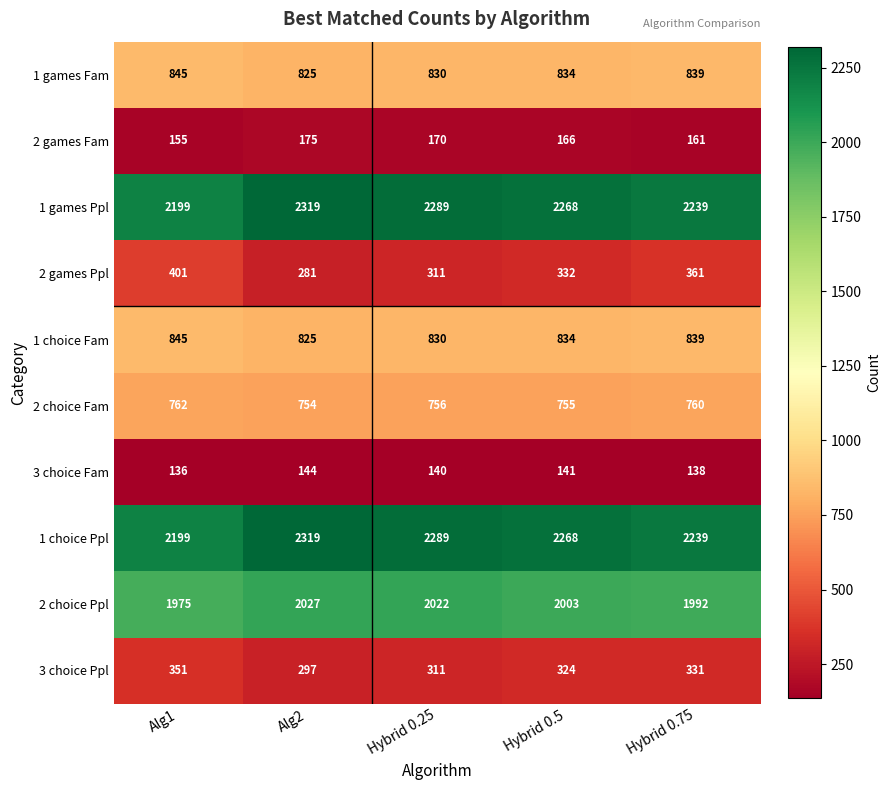

Count the 1 games Fam values in the range 830 to 839.

3